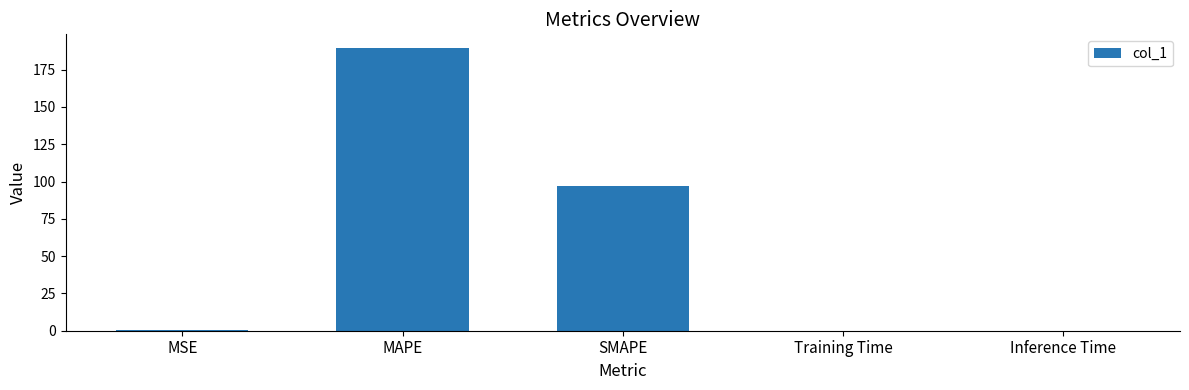

Approximately how many times larger is the value at SMAPE compared to MAPE?

0.5